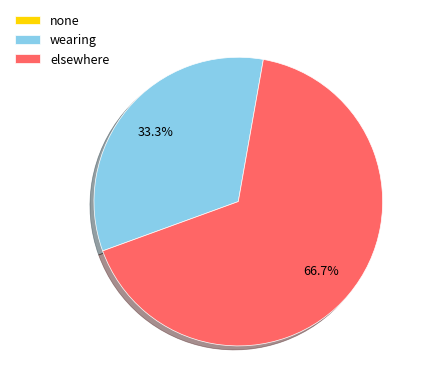

What portion of the pie excludes wearing?

66.7%